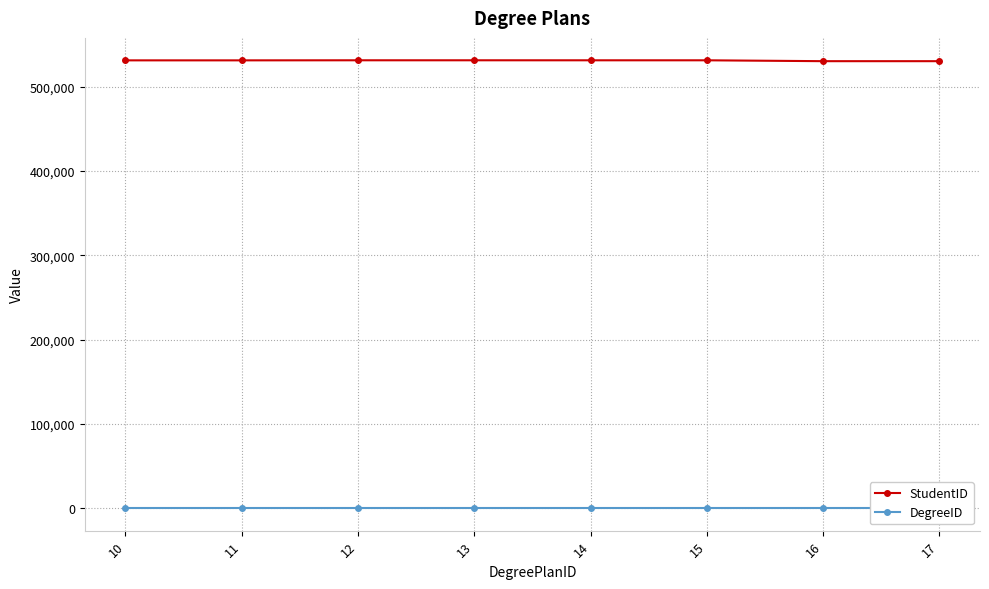

True or false: StudentID and DegreeID cross at least once.

False